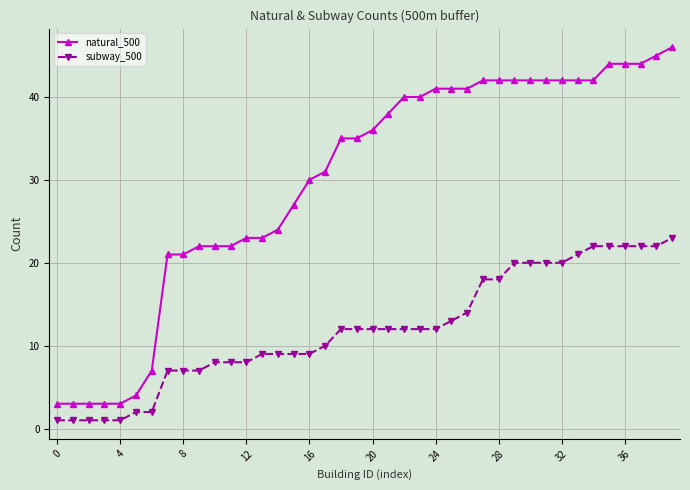

Which series has the largest total across all categories?

natural_500